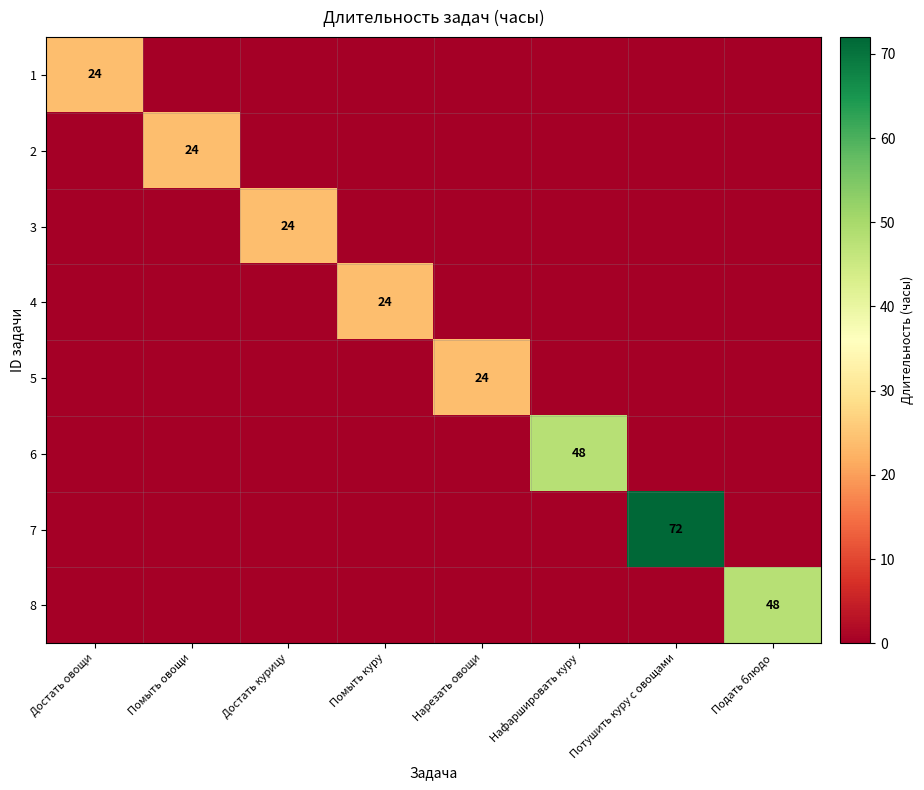

How many categories are shown in the chart?

8